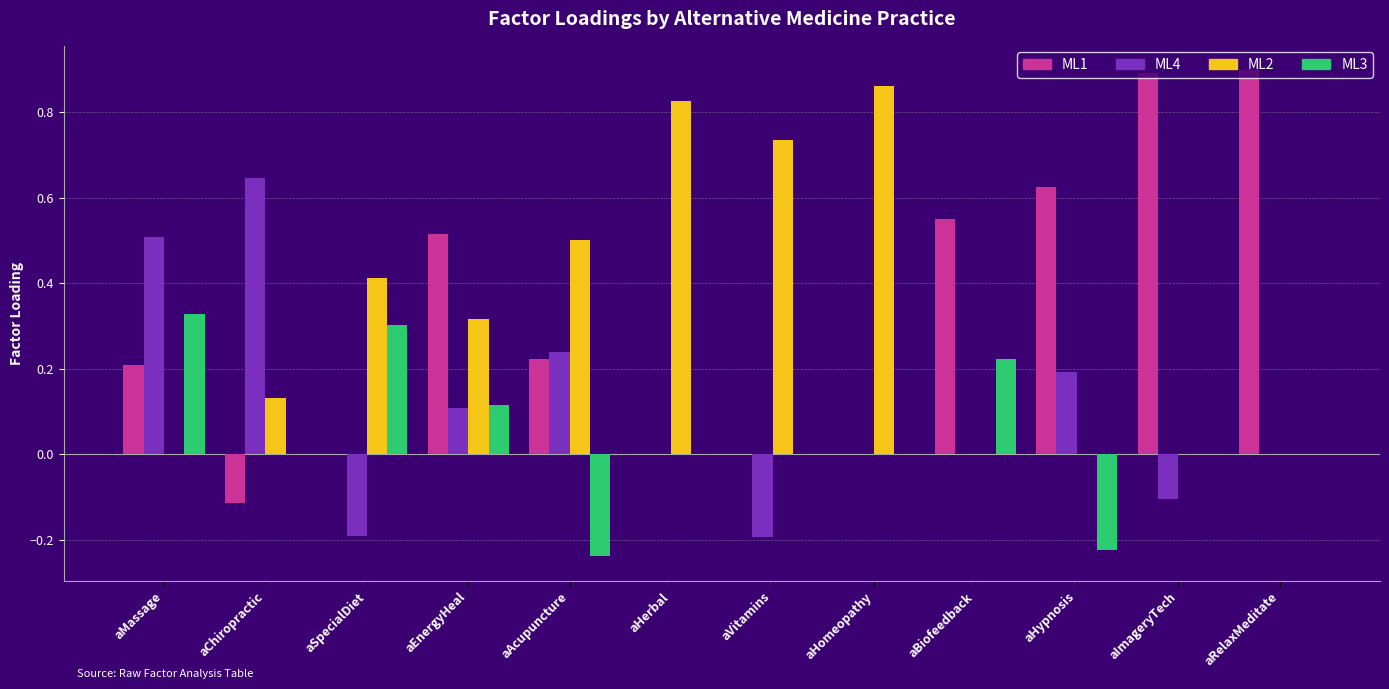

At which label does ML2 reach its peak?

aHomeopathy